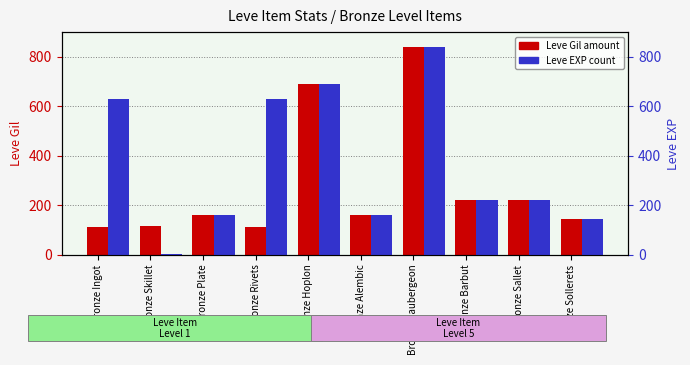

What is the value of the Leve EXP bar at the 1st from the left?

630